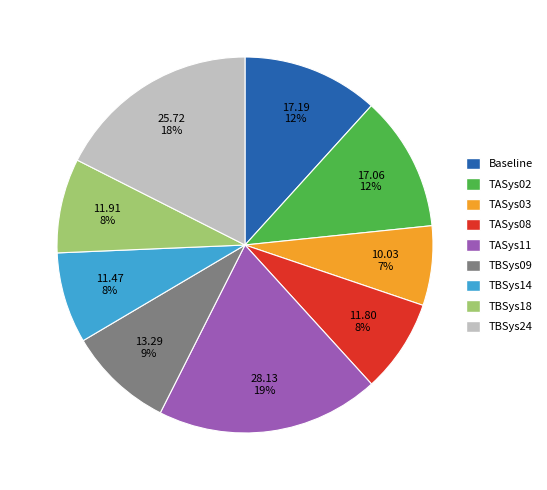

To the nearest percent, what is the difference between the largest and smallest slice percentages?

12%